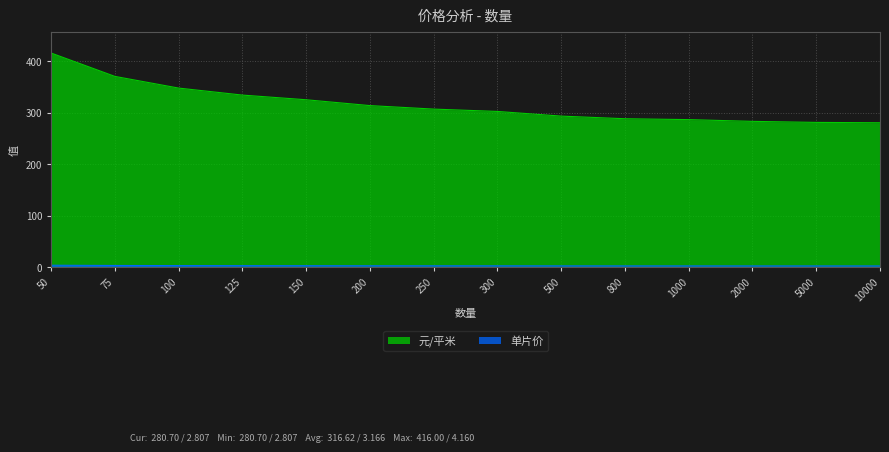

Which series has the largest total across all categories?

元/平米